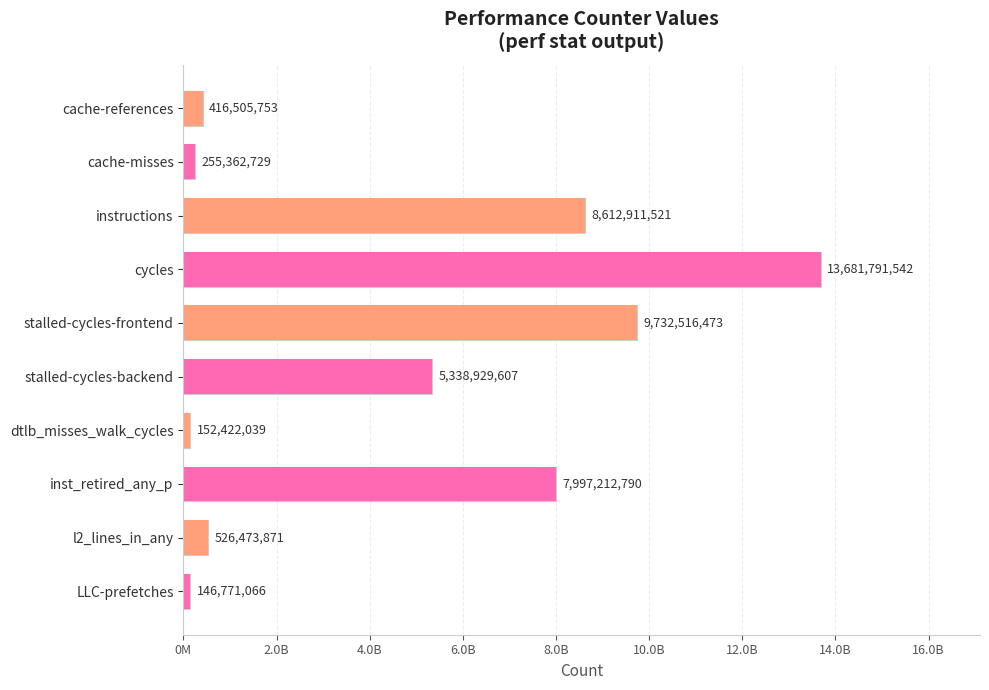

Rank the categories by value from lowest to highest.

LLC-prefetches, dtlb_misses_walk_cycles, cache-misses, cache-references, l2_lines_in_any, stalled-cycles-backend, inst_retired_any_p, instructions, stalled-cycles-frontend, cycles